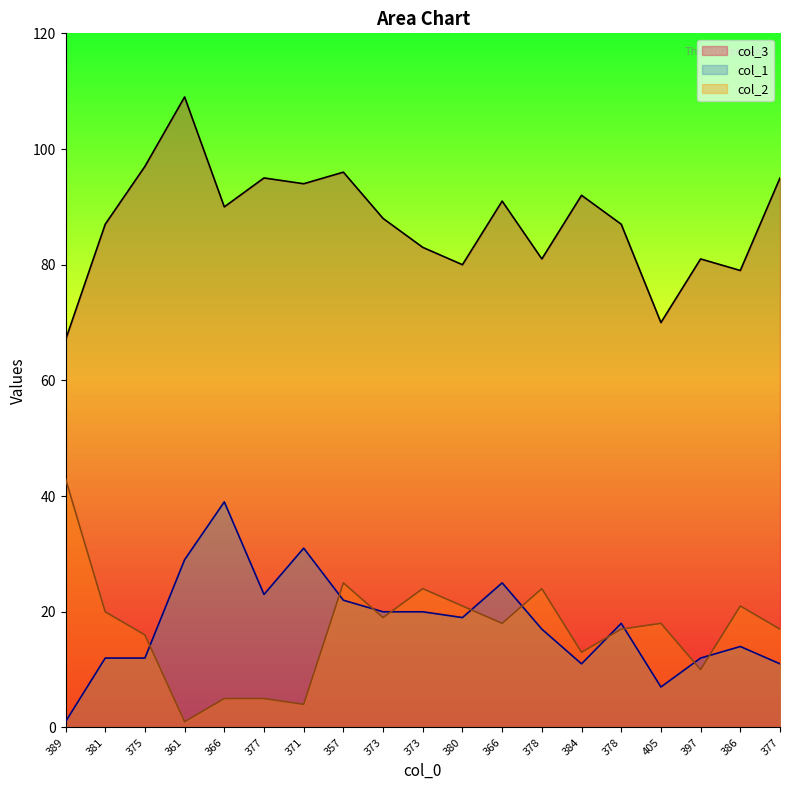

Is it true that col_1 equals 1 at 389?

True